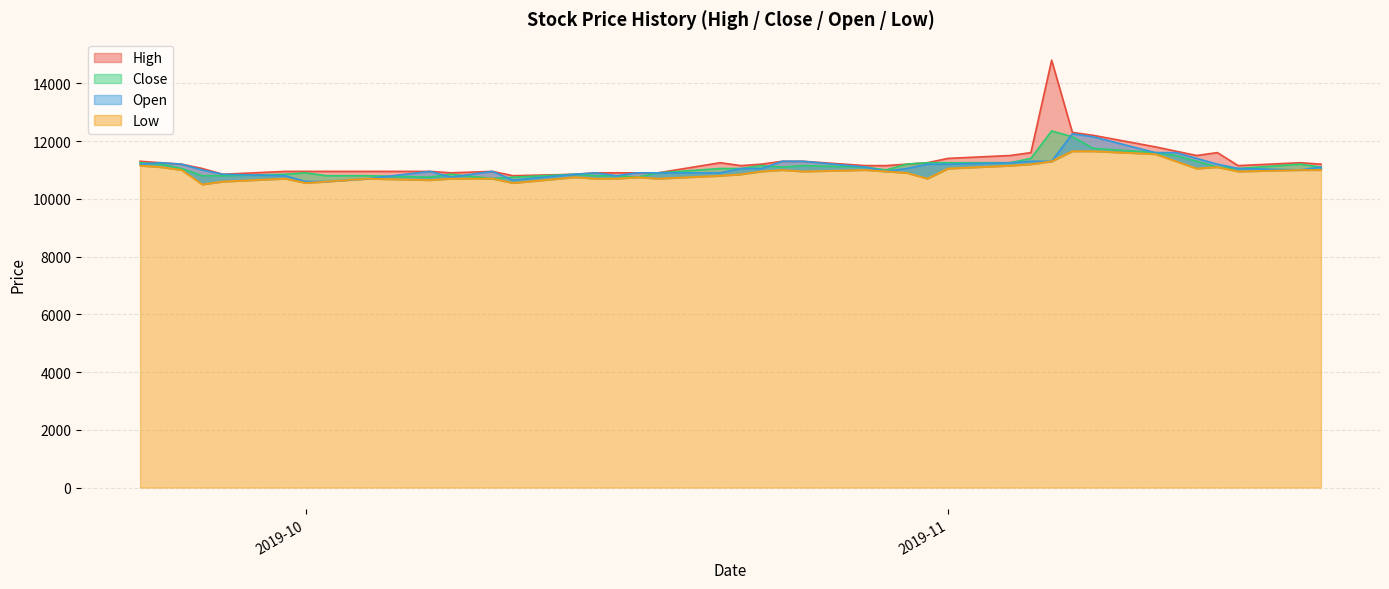

What is the value of the Close point at the 3rd from the left?

11050